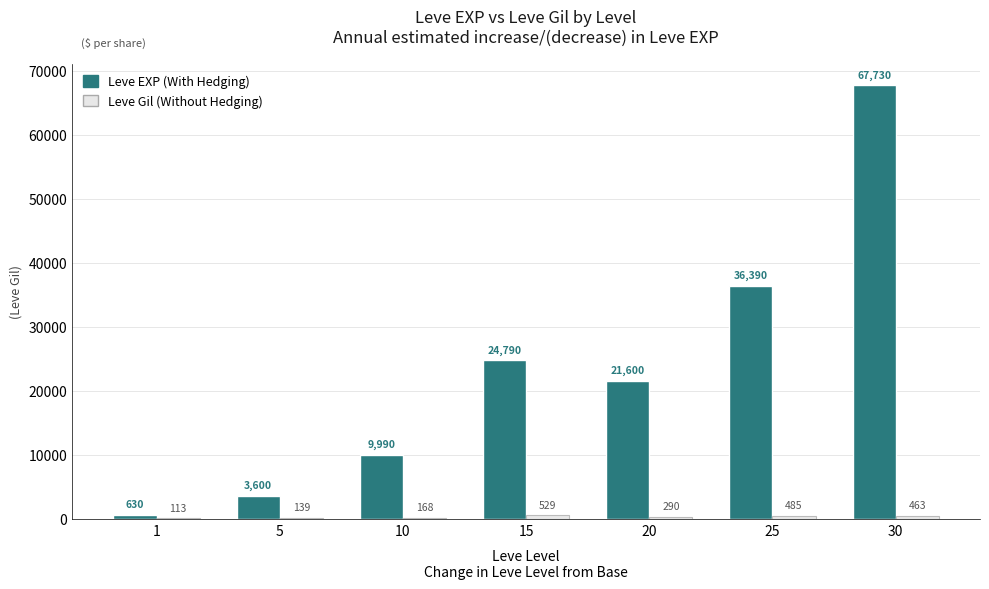

Which series has the largest total across all categories?

Leve EXP (With Hedging)